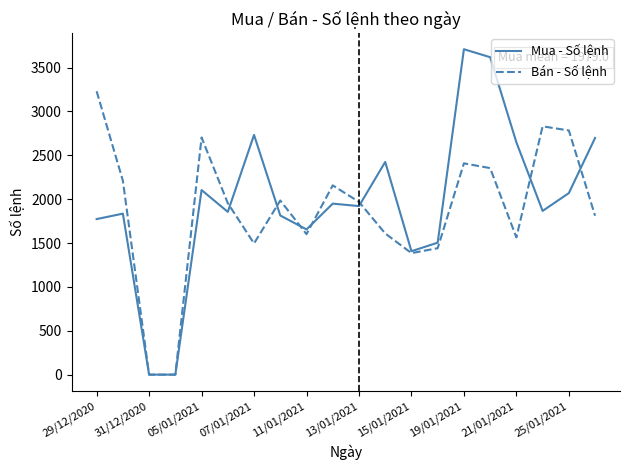

Which series has the largest range (max minus min)?

Mua - Số lệnh